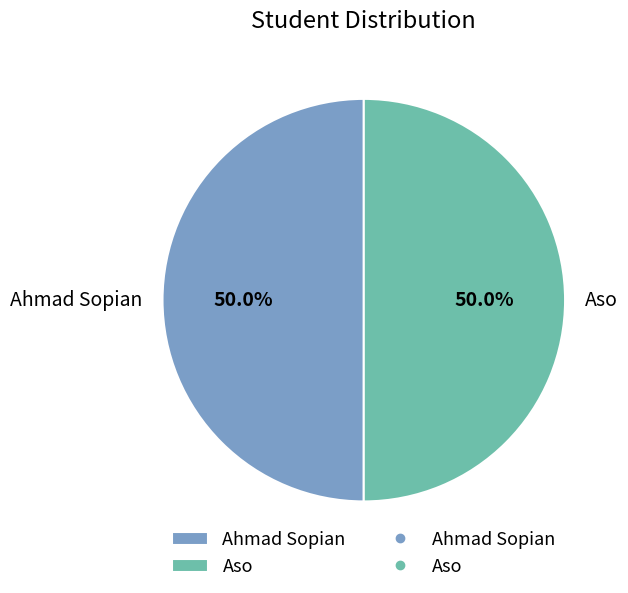

Is the sum of Ahmad Sopian and Aso greater than half?

Yes